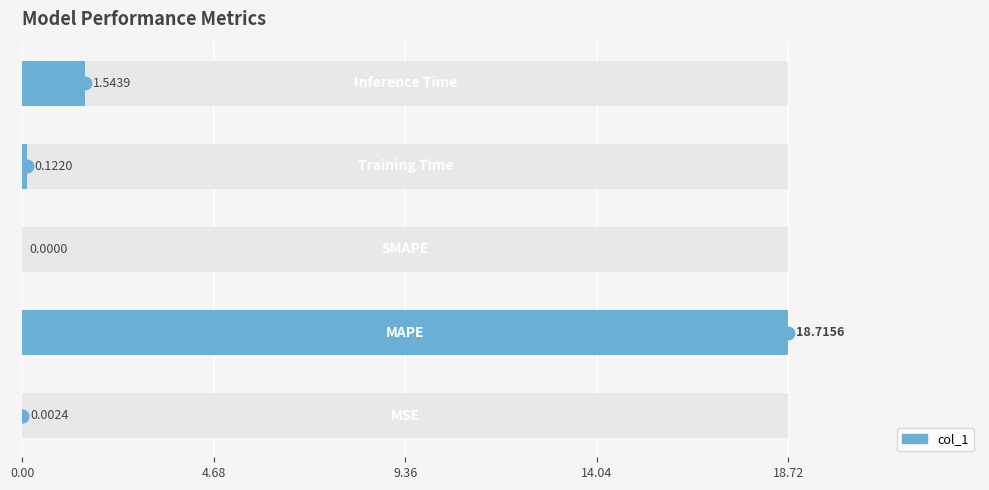

What position from the left is 18.72?

5